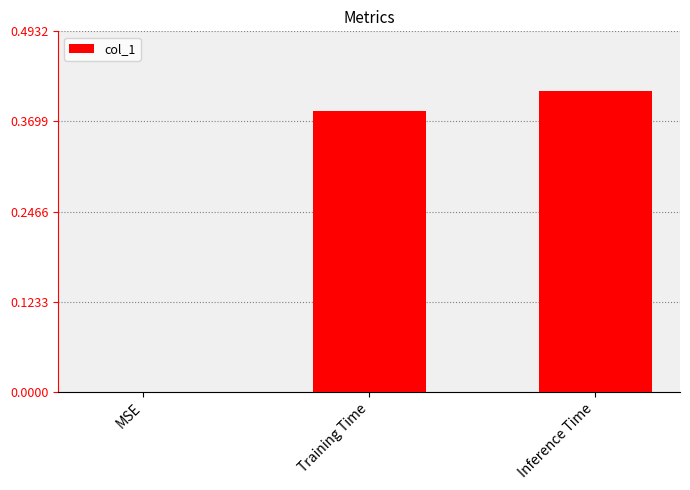

What is the sum of all values?

0.8